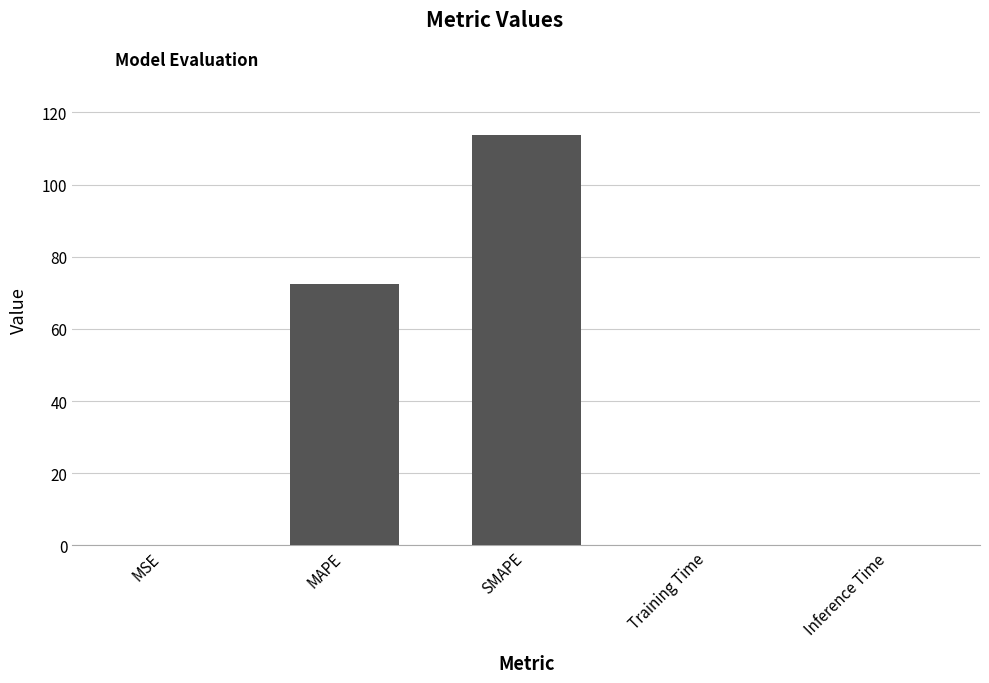

True or false: the data shows 113.9 at SMAPE.

True